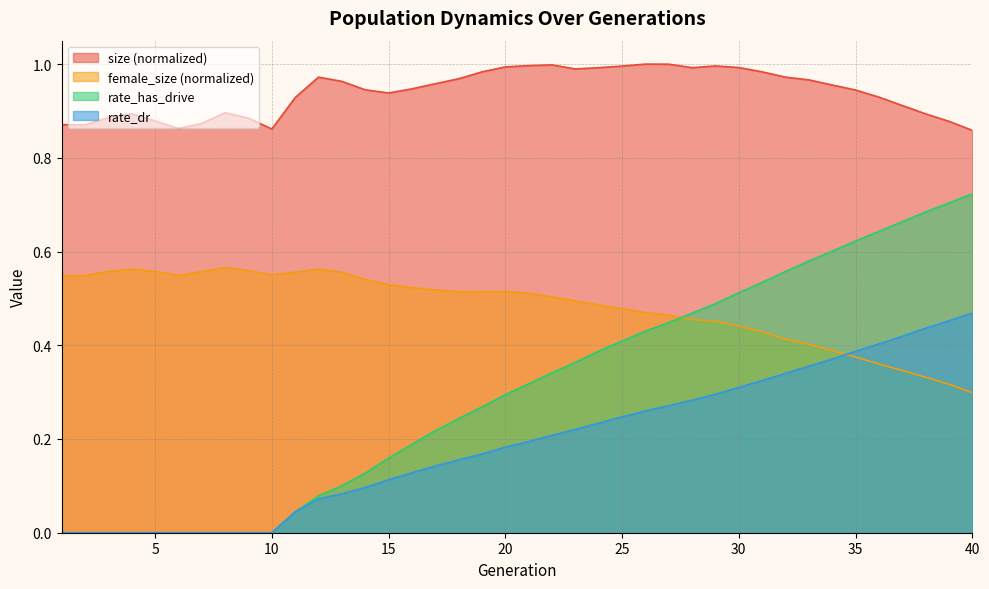

What is the sum of all size values?

37.6